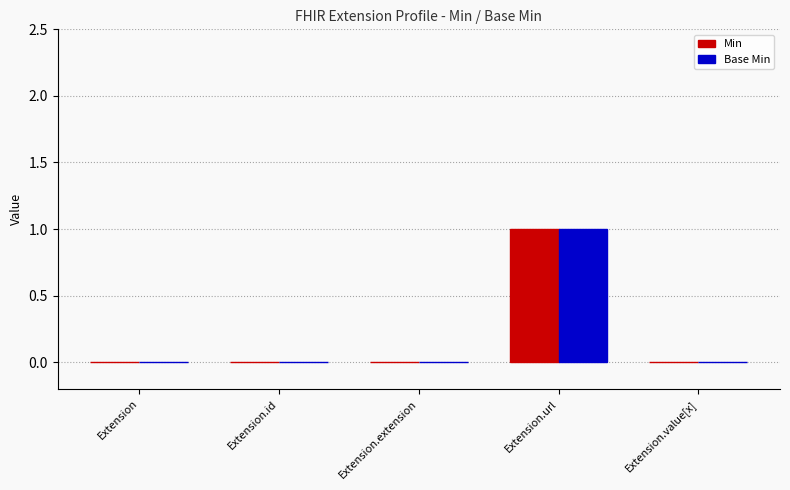

How many groups of bars are there?

5